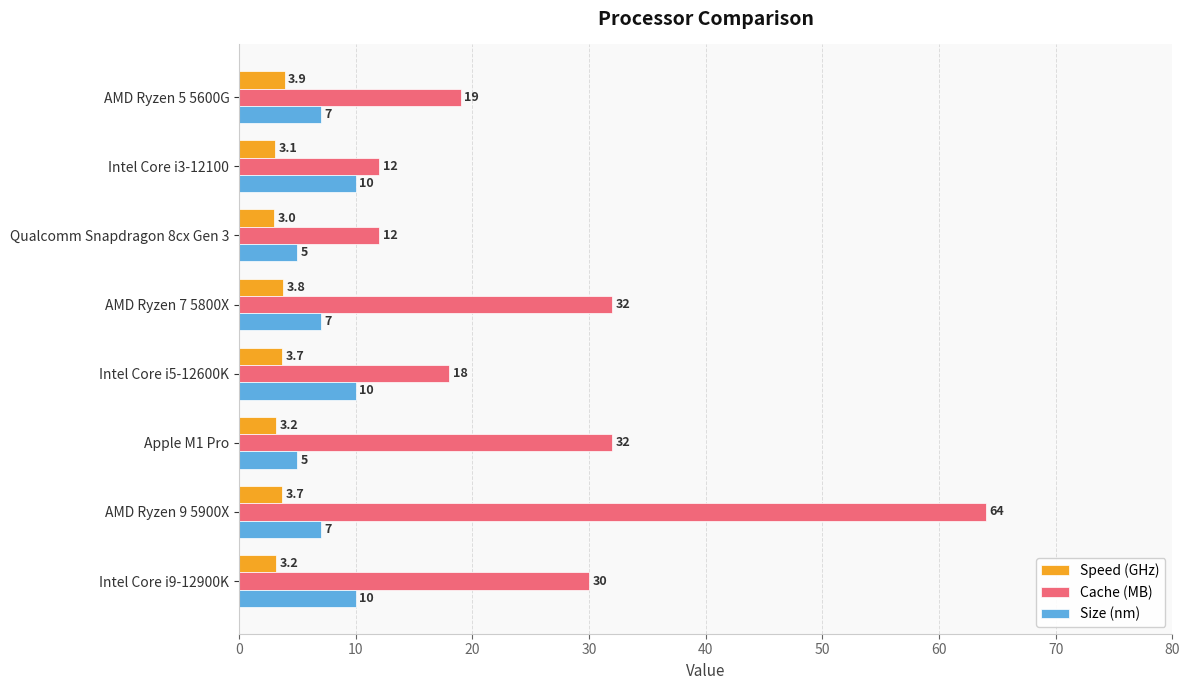

The value of Size (nm) at Intel Core i3-12100 is 10.0. True or false?

True